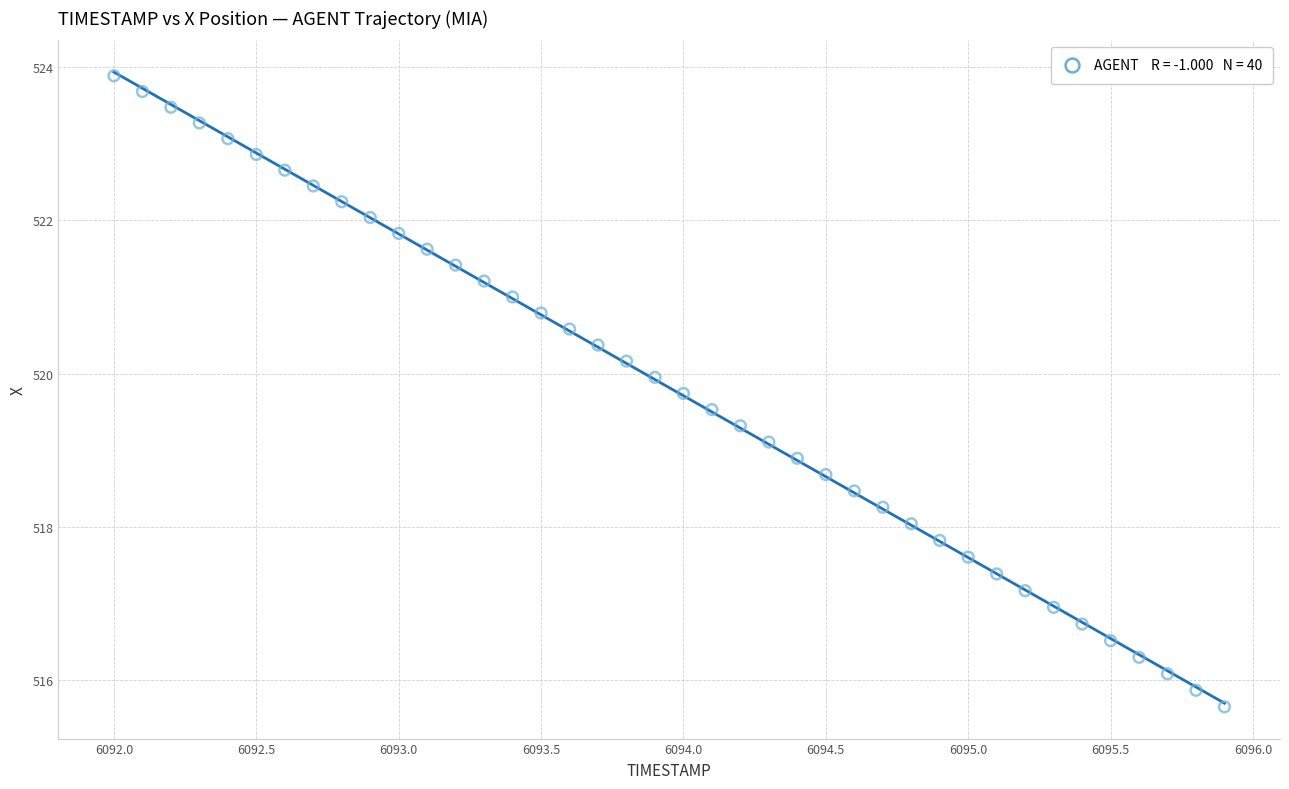

What is the range of Y values (max minus min)?

8.2